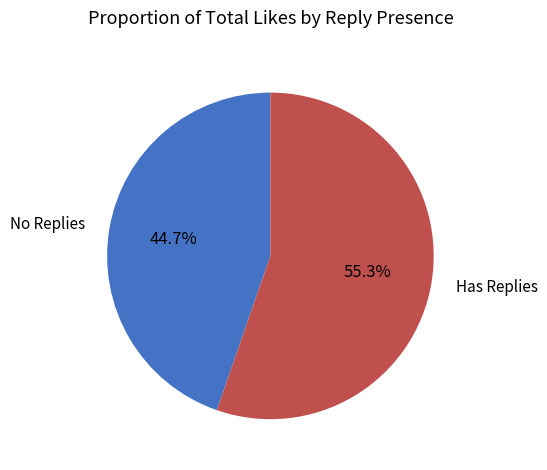

Which category has the smallest portion of the pie?

No Replies